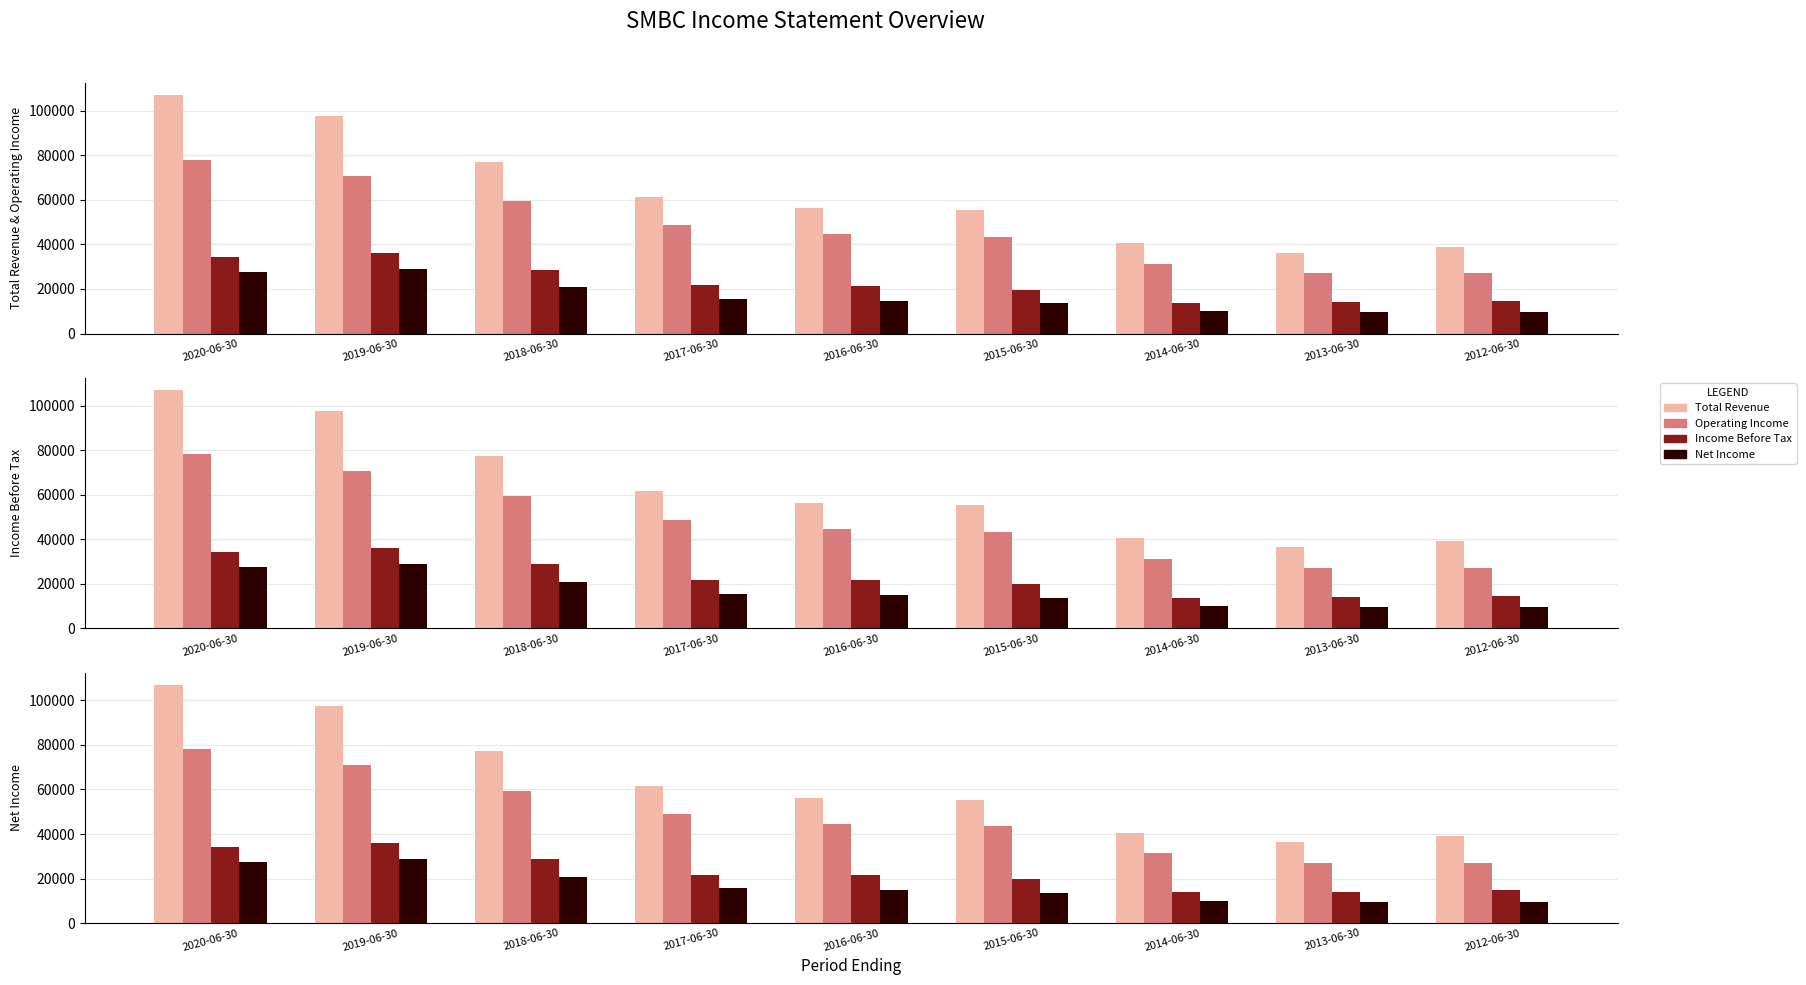

At which category is the sum across all series the highest?

2020-06-30